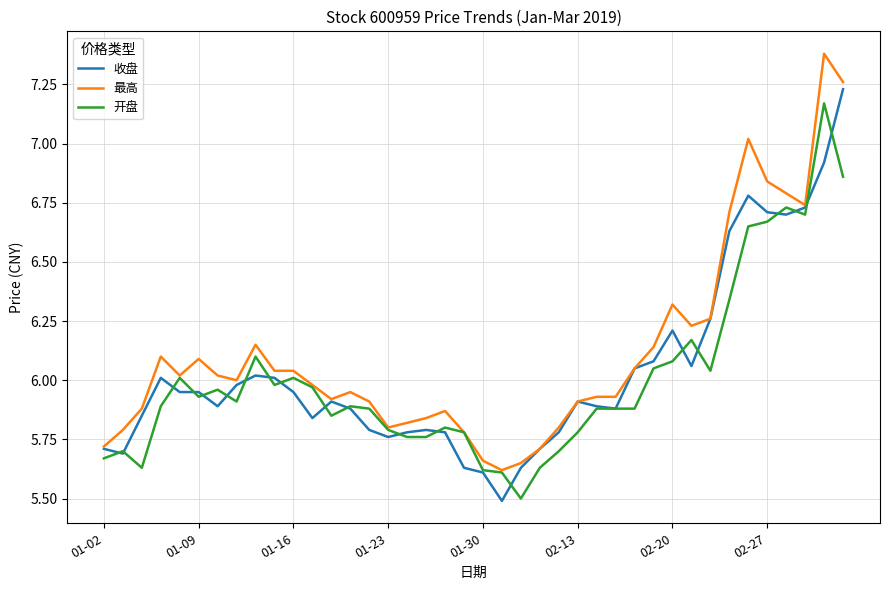

What is the greatest value displayed?

7.4